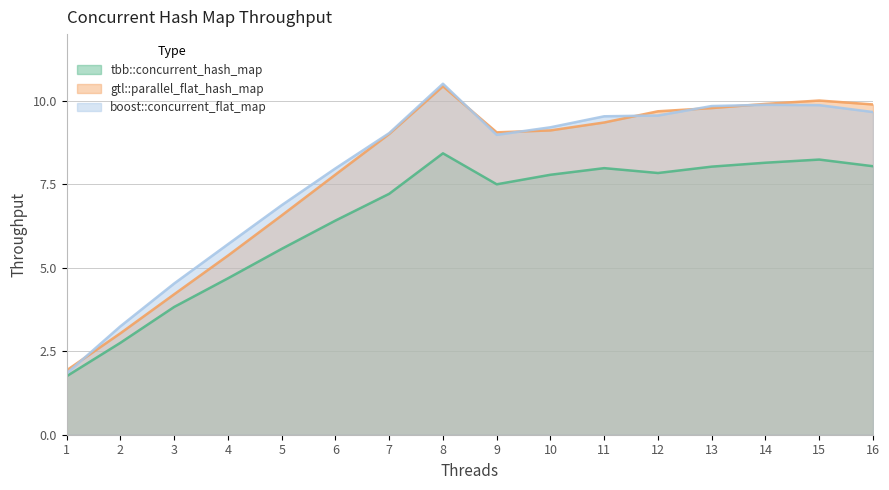

The value of boost::concurrent_flat_map at 16 is 9.7. True or false?

True